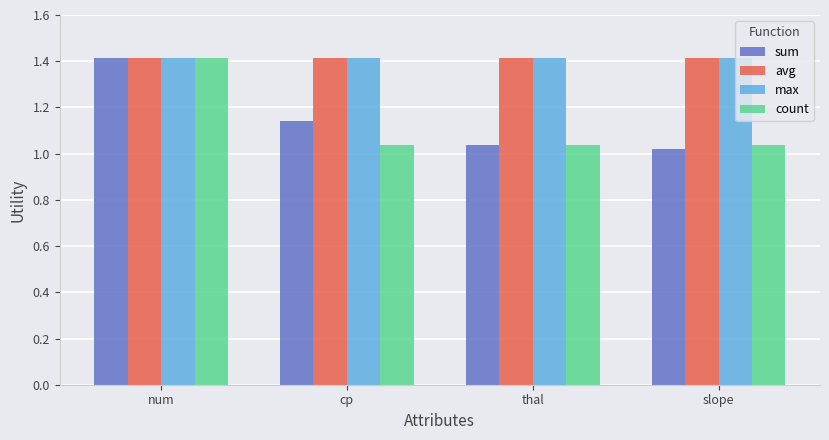

What is the label of the 2nd bar from the right?

thal